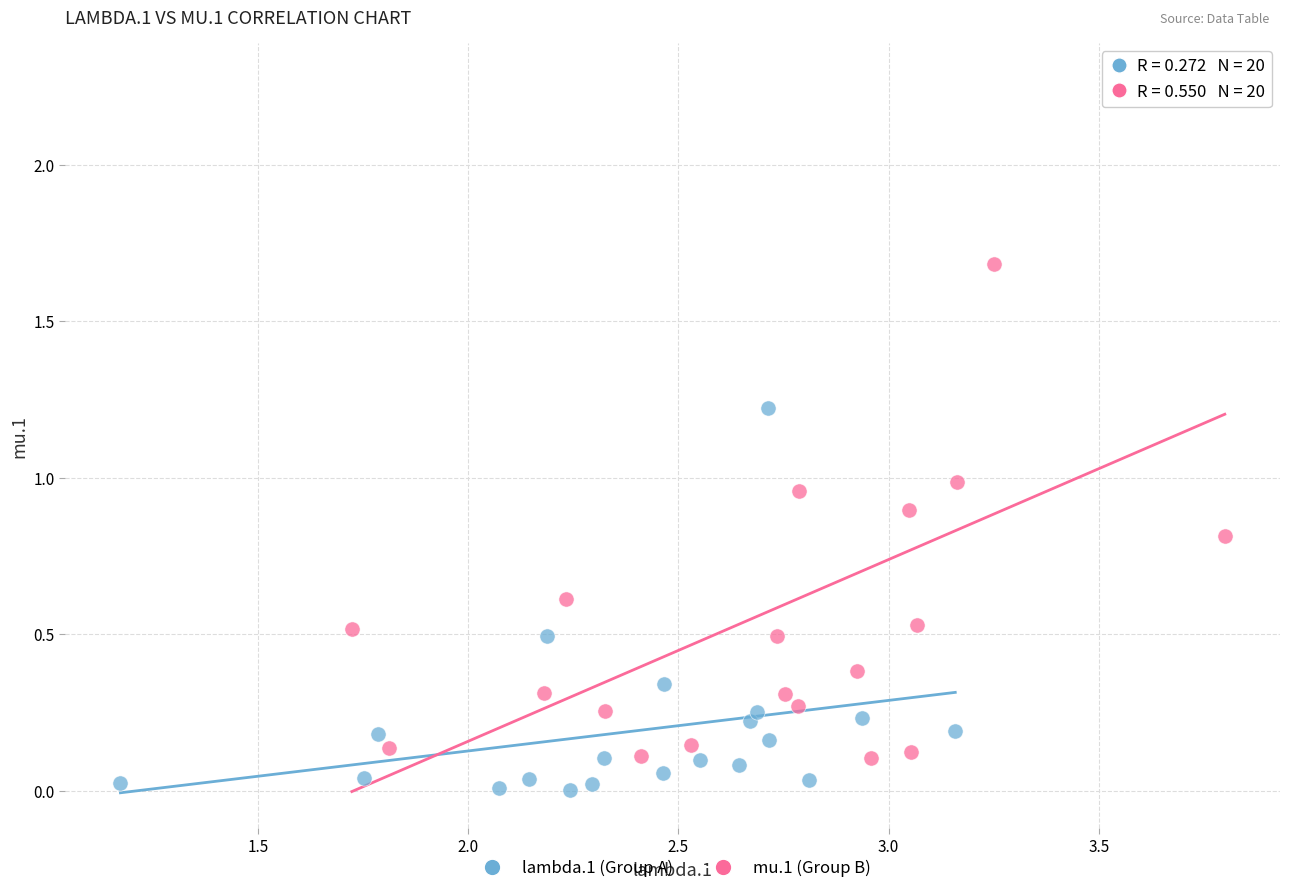

Which series has the largest Y range (max minus min)?

mu.1 (Group B)